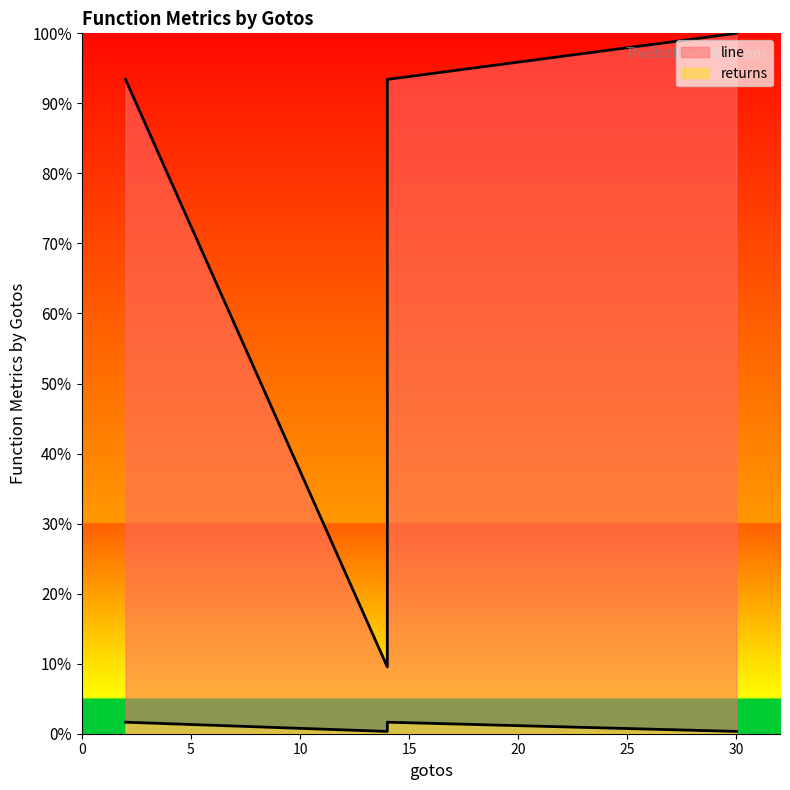

What is the difference between the line values at 2 and 30?

6.6